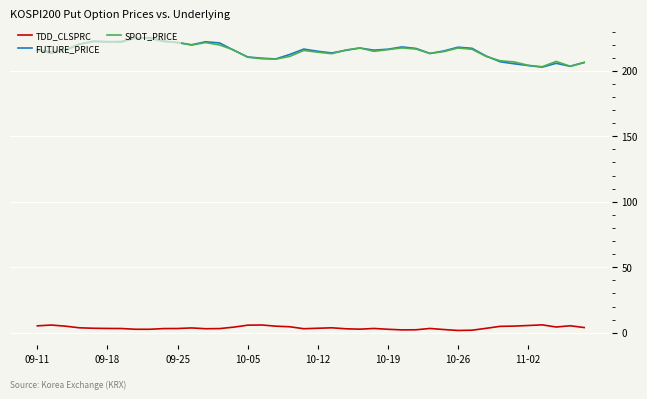

Count the number of data series in this chart.

3